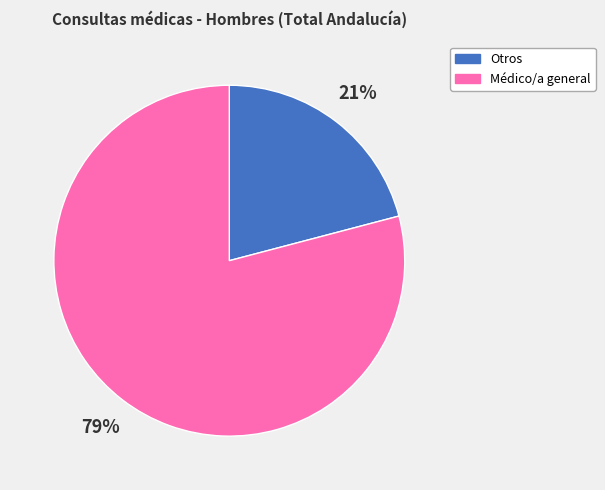

What percentage is the Médico/a general slice, to the nearest percent?

79%